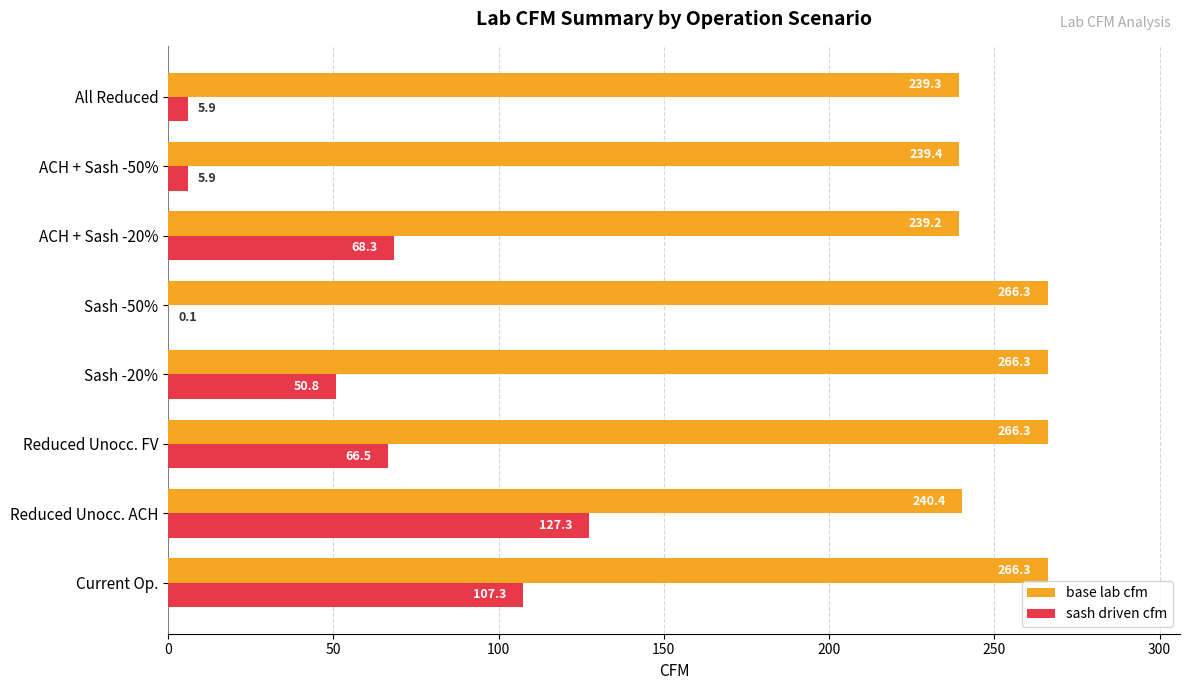

What is the maximum value shown in the chart?

266.3